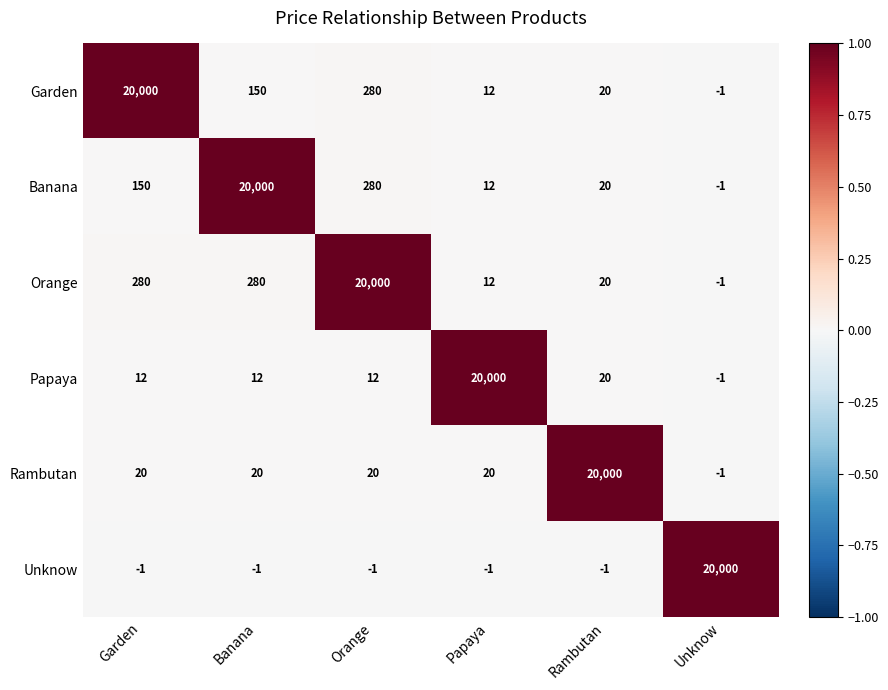

How many categories are shown in the chart?

6